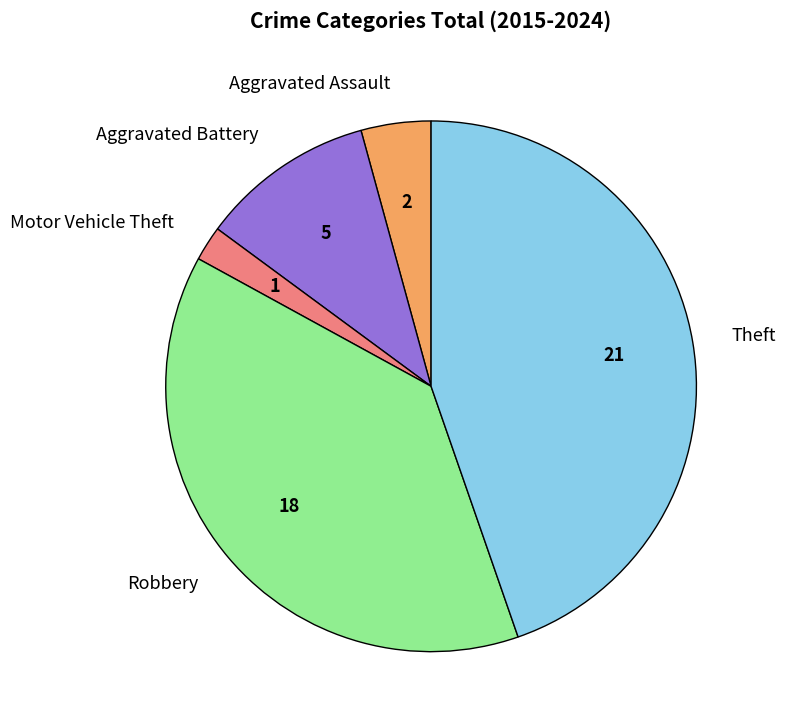

The Robbery slice represents 38% of the pie. True or false?

True